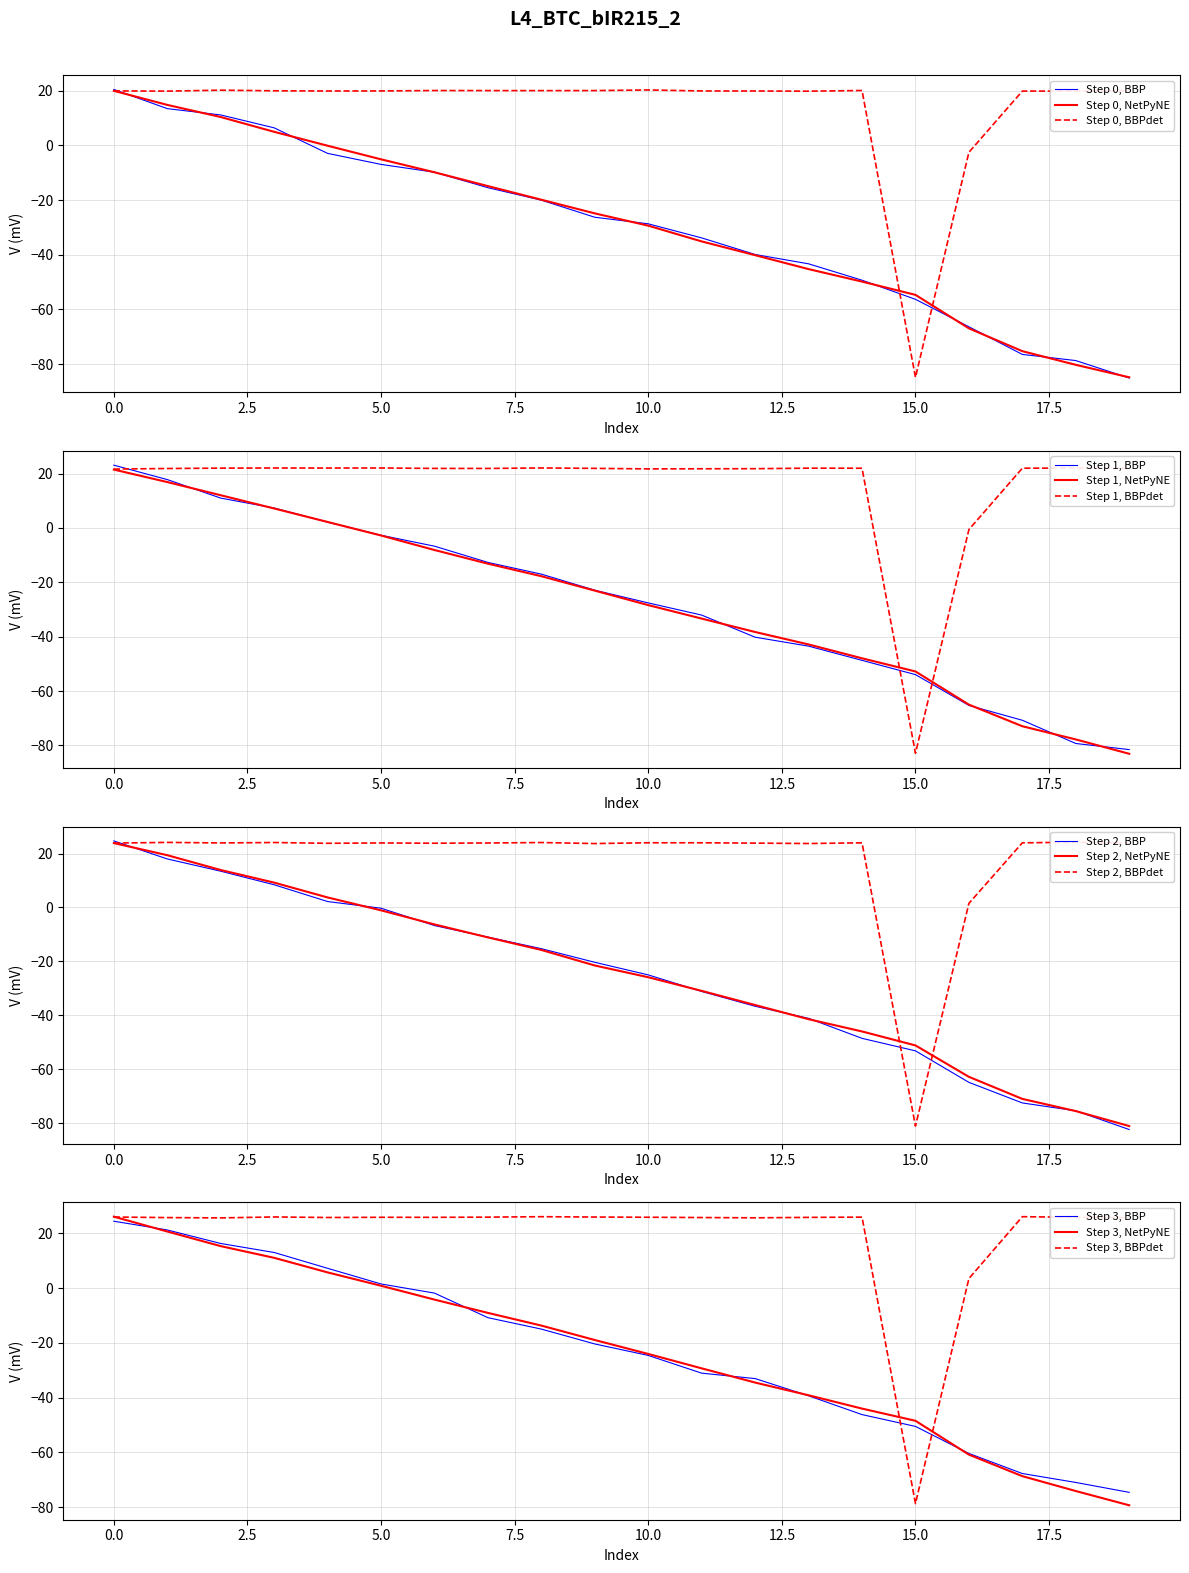

Which series ends up on top after the final intersection of Step 1, BBPdet and Step 1, BBP?

Step 1, BBPdet